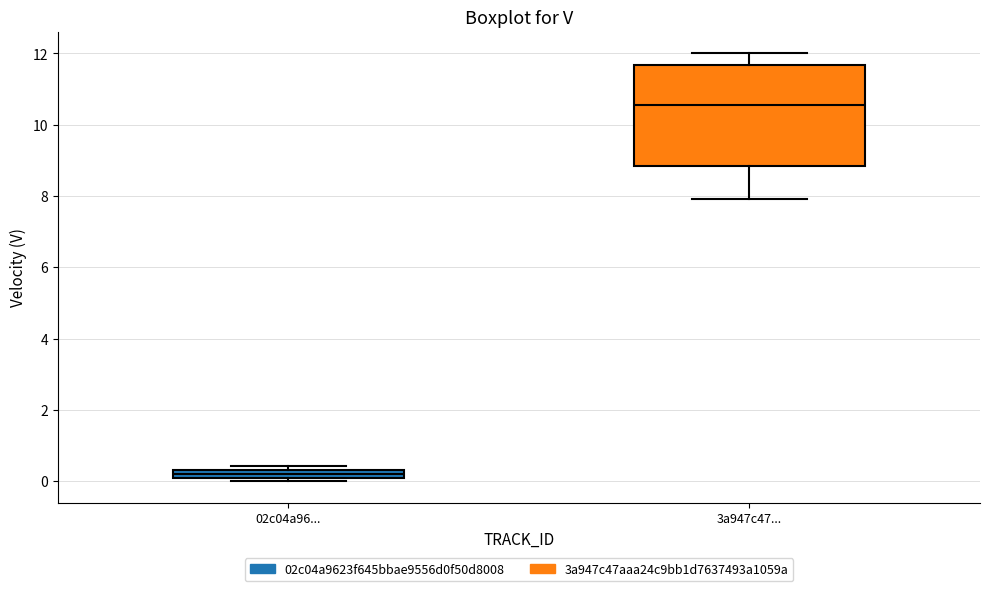

Where does the median line of the box for 02c04a96... sit on the y-axis? The values are not printed on the chart, so give them approximately, as read against the axis.

0.2